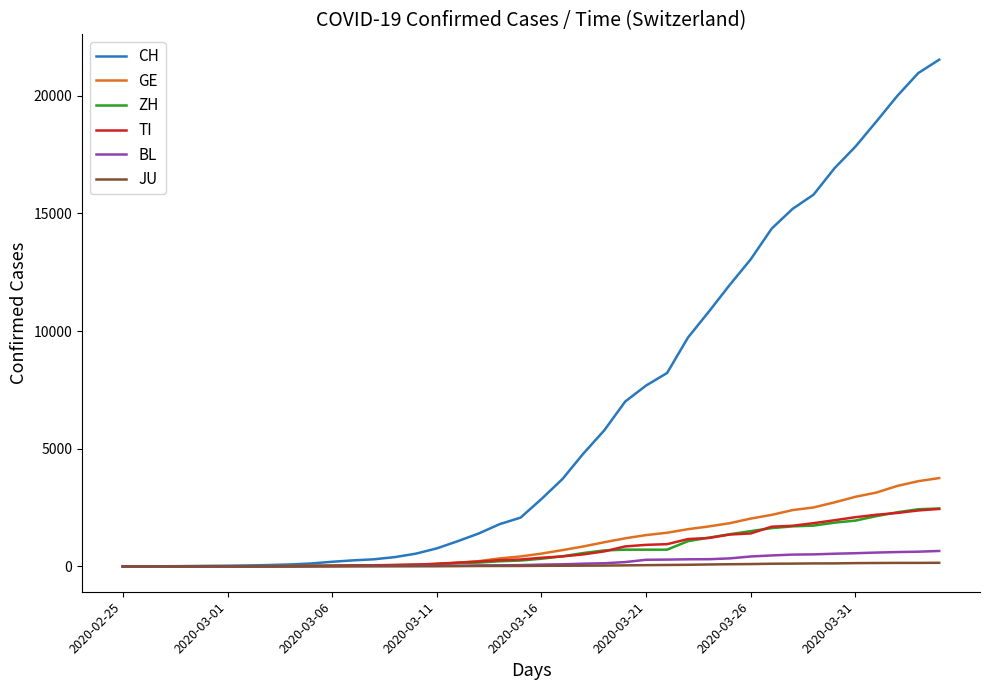

Which series has the largest total across all categories?

CH